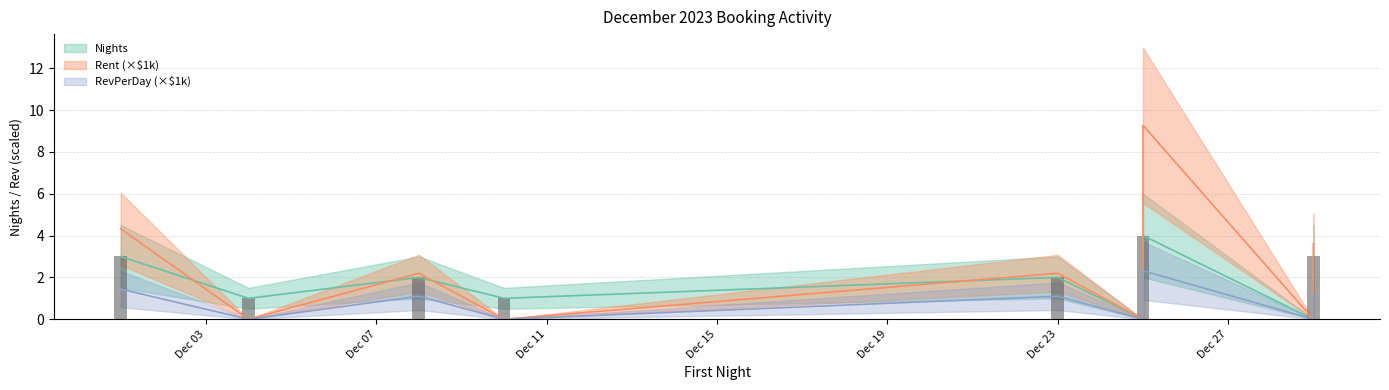

Reading right to left, extract all data points from this chart.

Nights: 3.0	0.0	0.0	4.0	0.0	0.0	2.0	1.0	2.0	1.0	3.0
Rent: 3.6	0.0	0.0	9.3	0.0	0.0	2.2	0.0	2.2	0.0	4.3
RevPerDay: 1.2	0.0	0.0	2.3	0.0	0.0	1.1	0.0	1.1	0.0	1.4